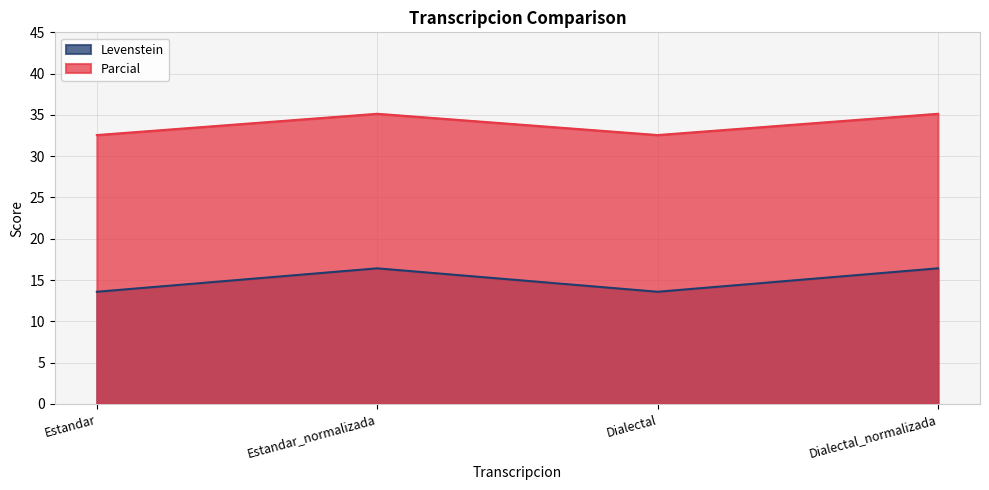

How many series are shown in this chart?

2